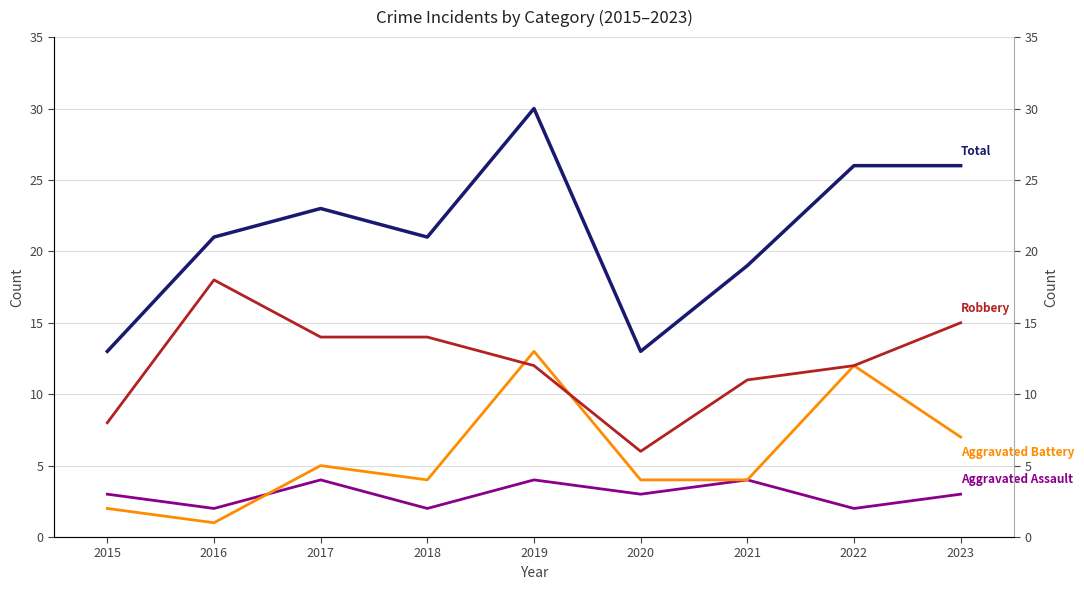

Where is the first local maximum for Total?

2017